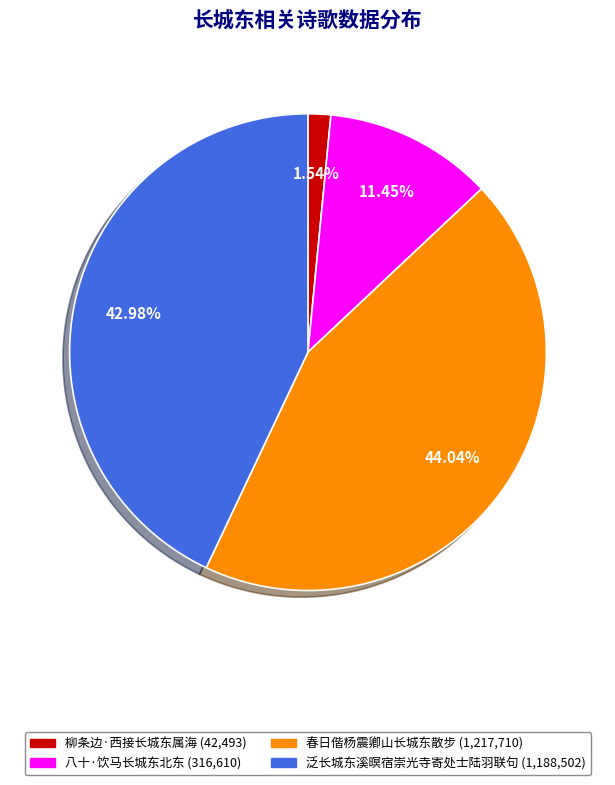

Which category has the smallest portion of the pie?

柳条边·西接长城东属海